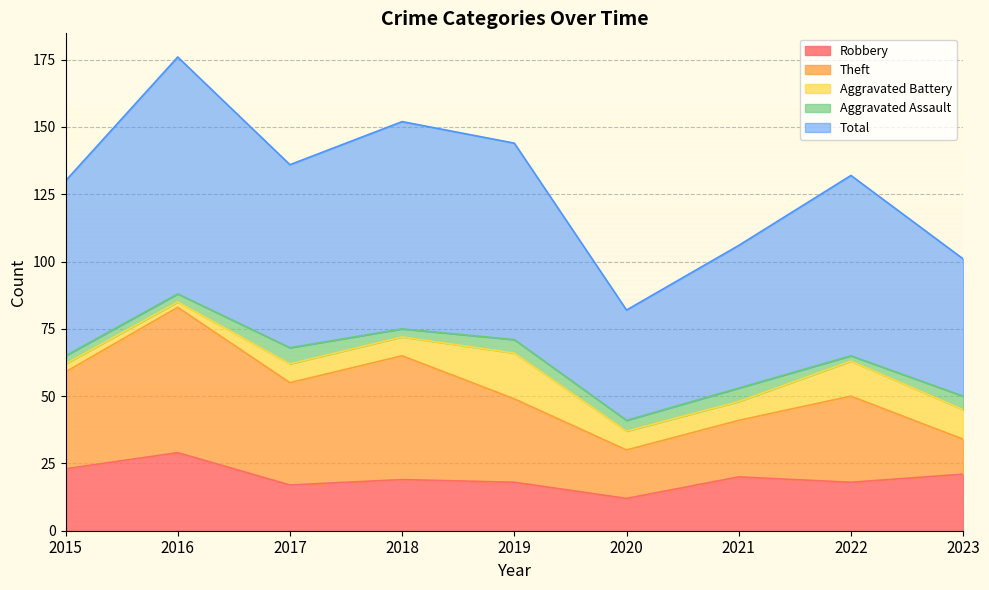

Which series has the largest total across all categories?

Total